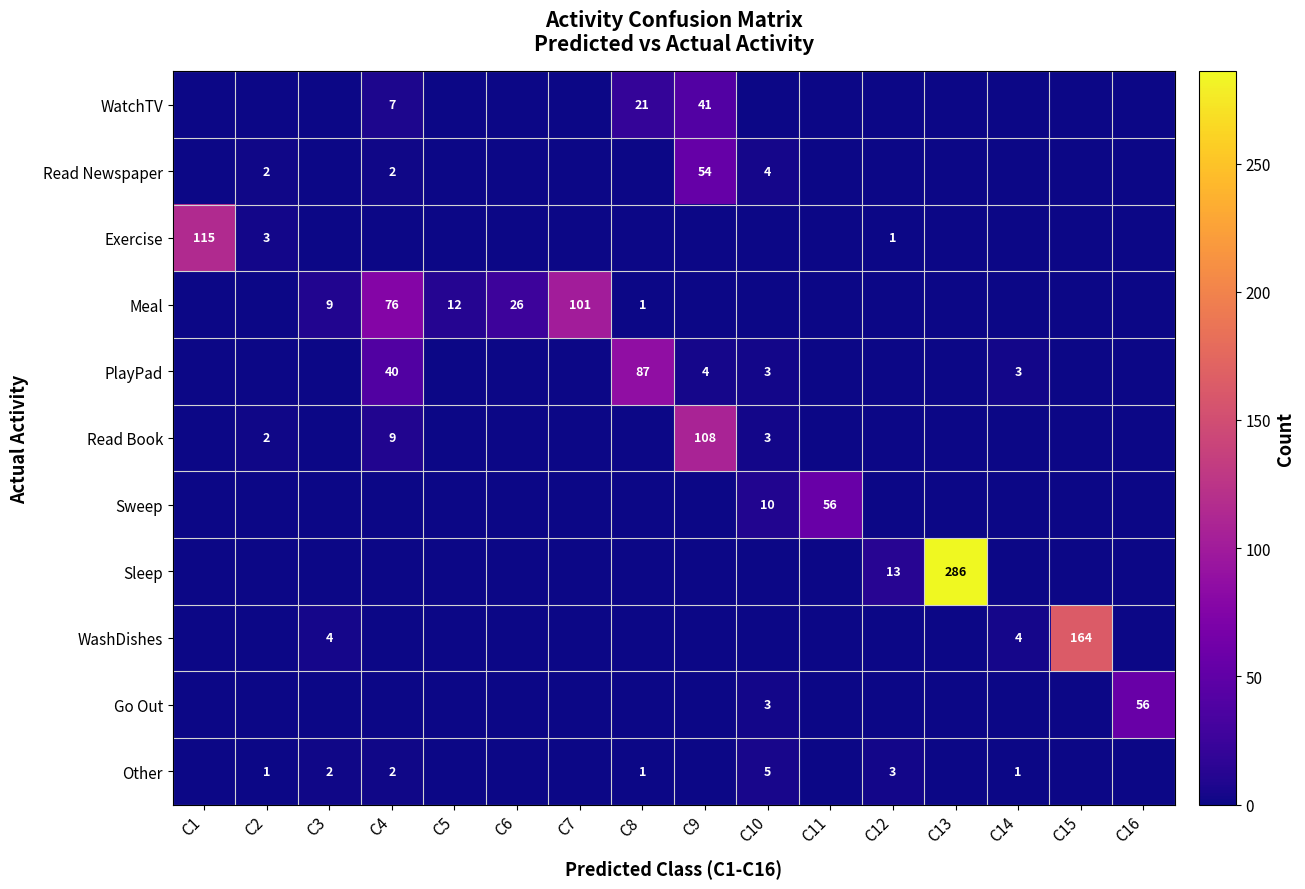

The Meal series shows 9 at C3. True or false?

True